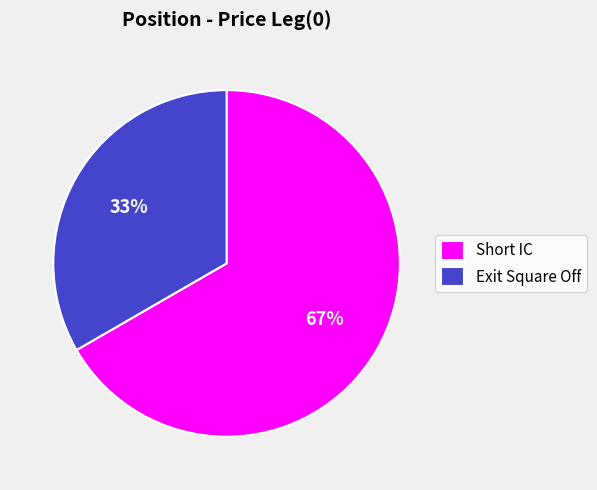

Between Short IC and Exit Square Off, which is larger?

Short IC